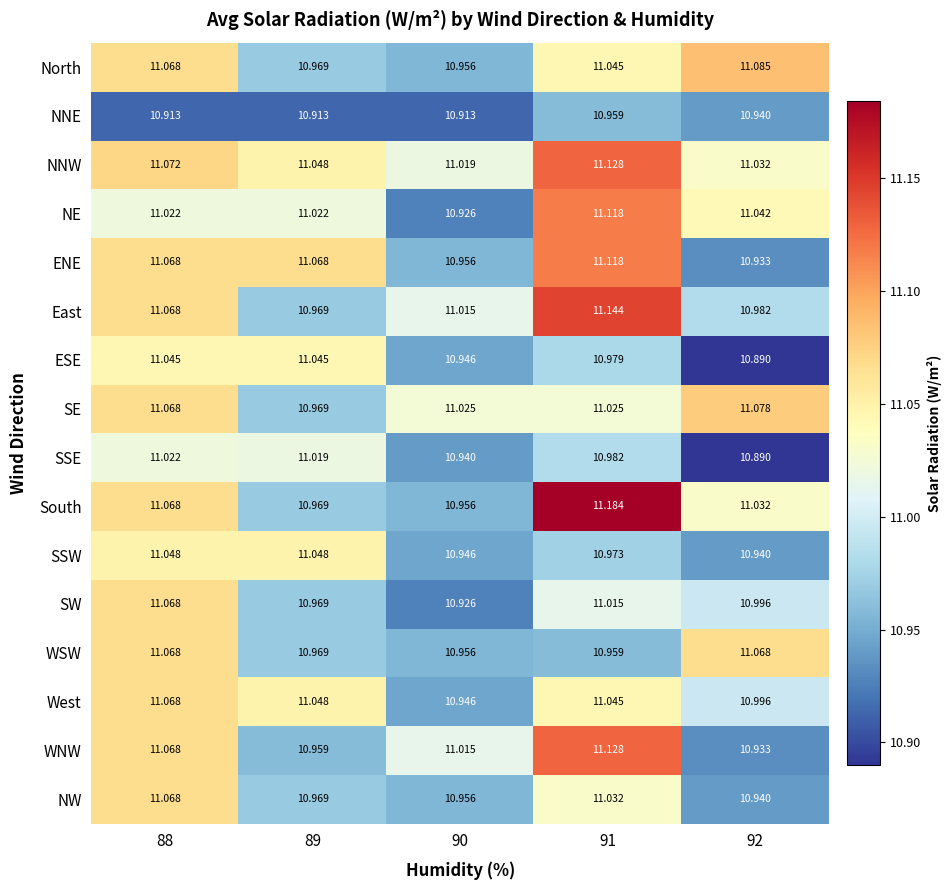

Which series has the widest spread of values?

South